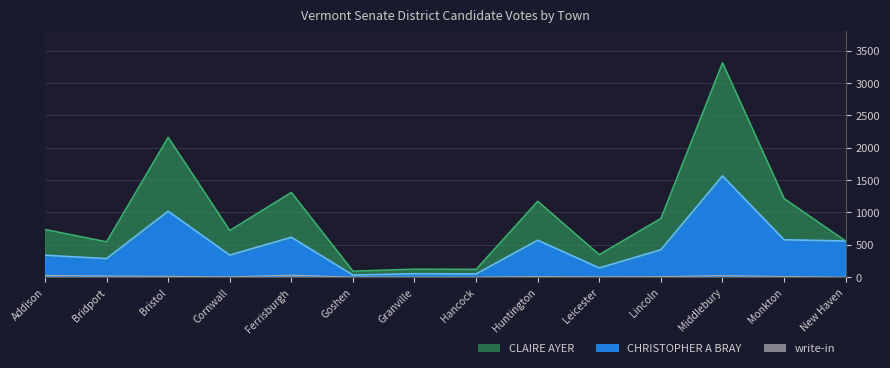

The value of CHRISTOPHER A BRAY at Huntington is 572. True or false?

True